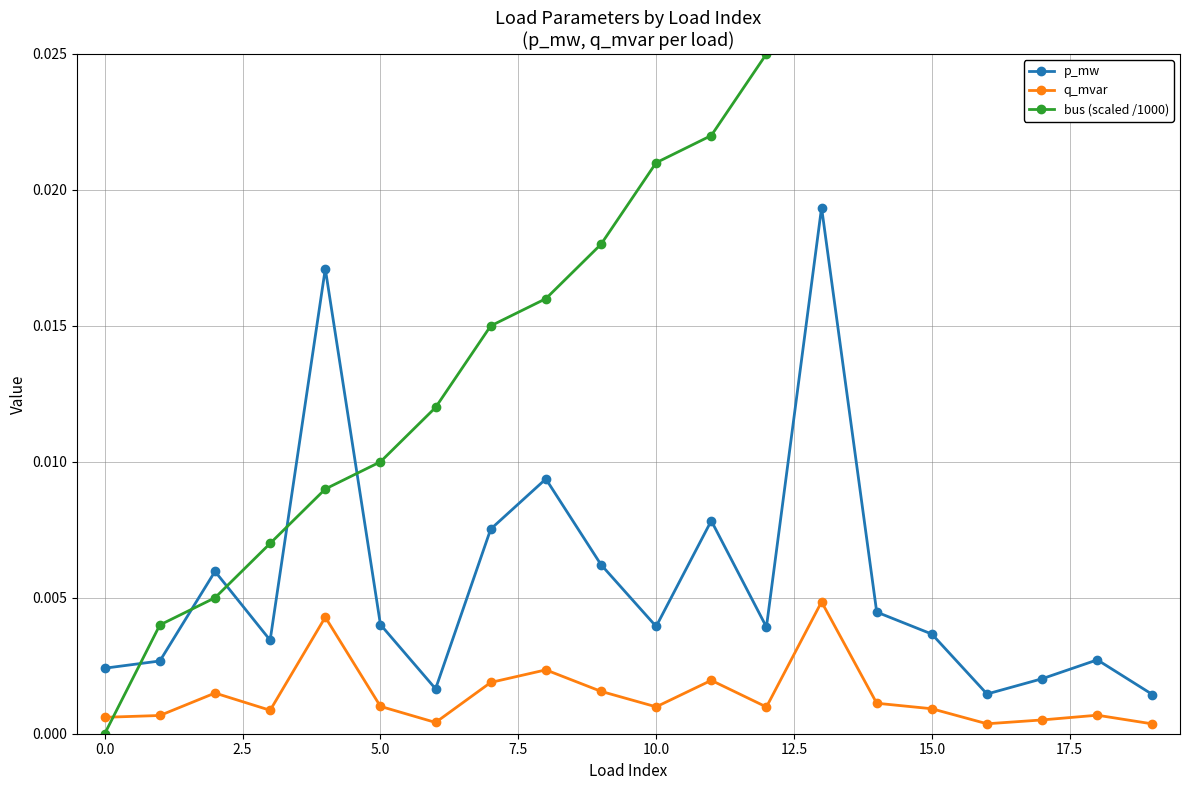

How many distinct data groups are displayed?

3